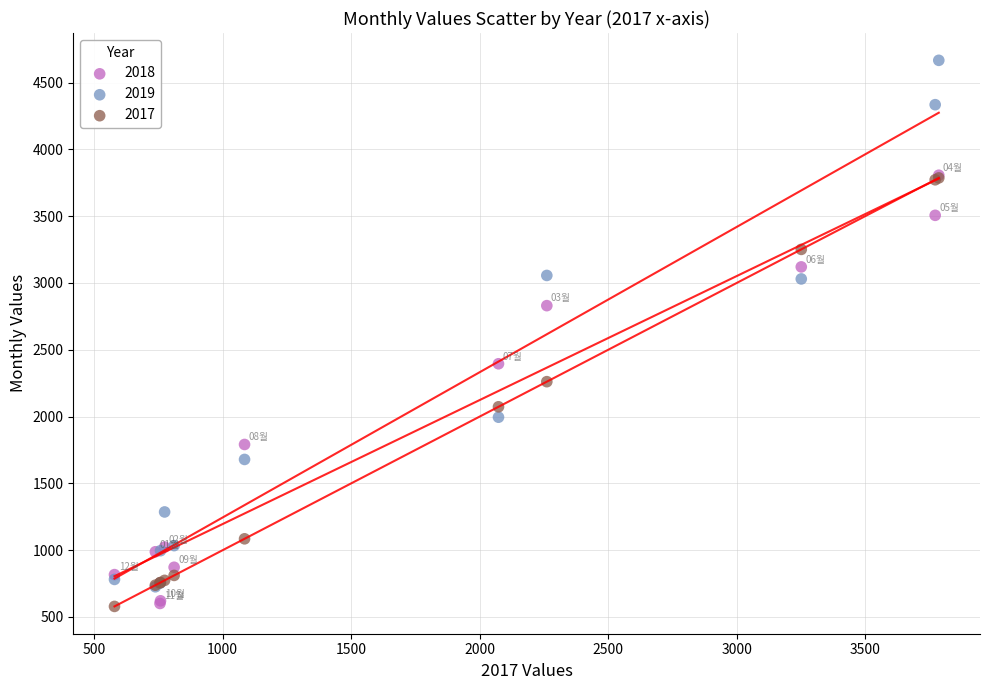

What are all the series names shown in the legend?

2018, 2019, 2017